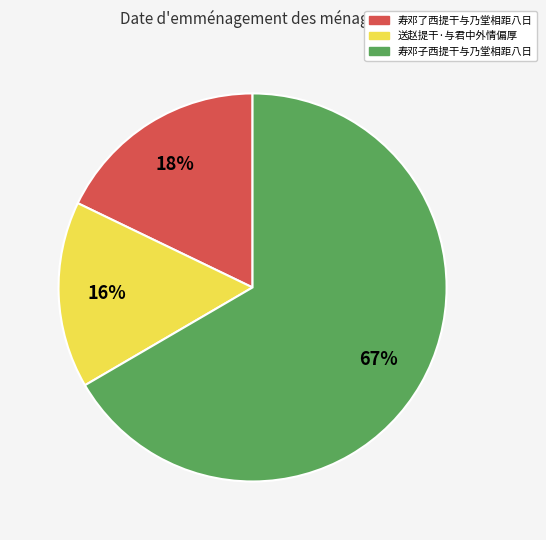

Rank the categories by value from highest to lowest.

寿邓子西提干与乃堂相距八日, 寿邓了西提干与乃堂相距八日, 送赵提干·与君中外情偏厚